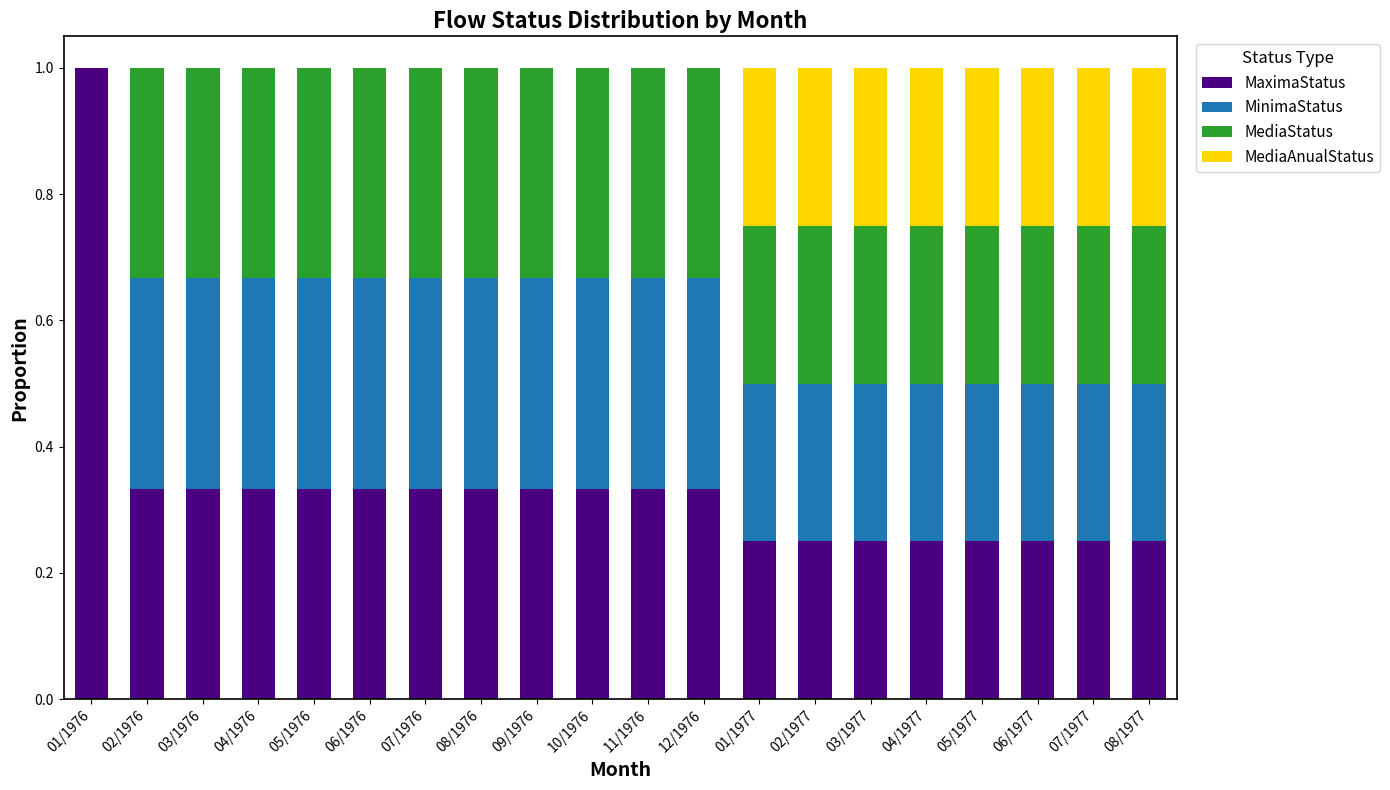

What is the highest value of the MaximaStatus series?

1.0